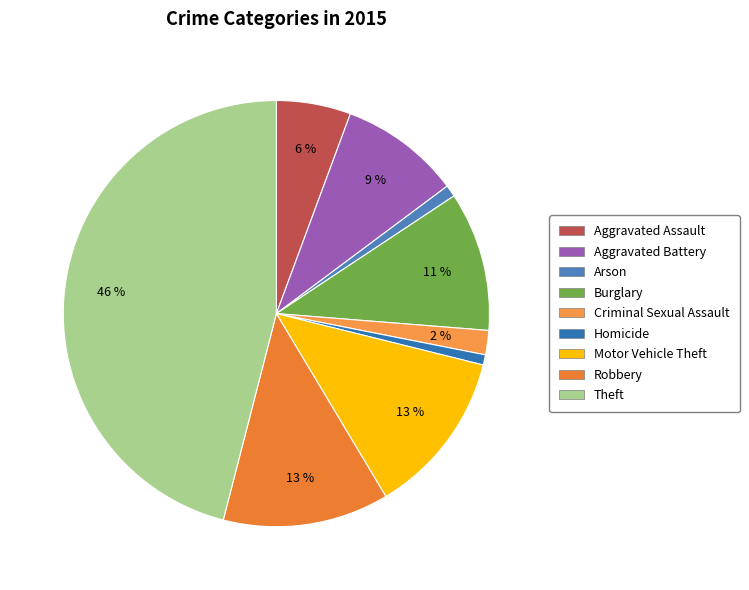

Count the number of slices in the pie.

9